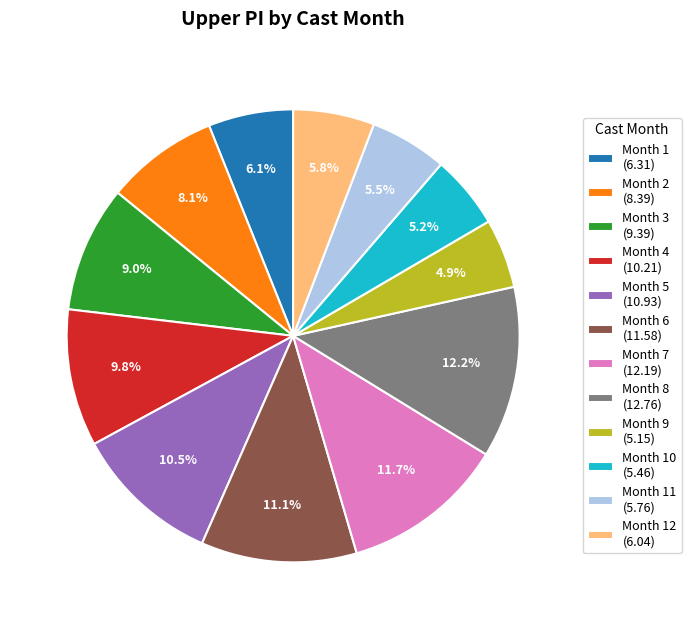

Is there a majority slice in this chart?

No